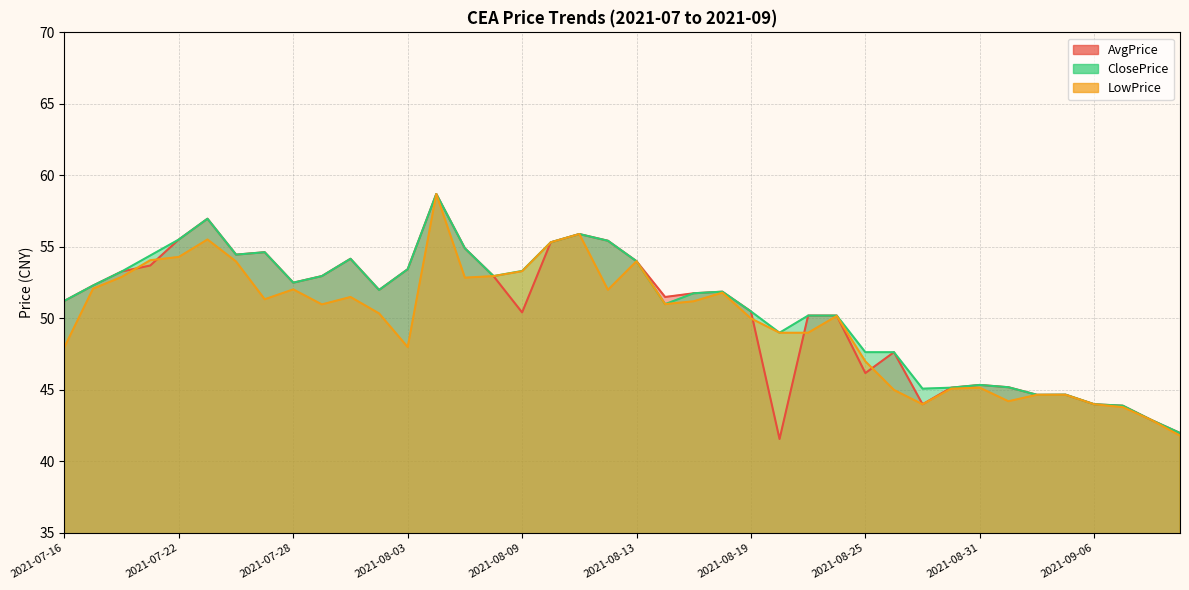

True or false: ClosePrice and LowPrice cross at least once.

False